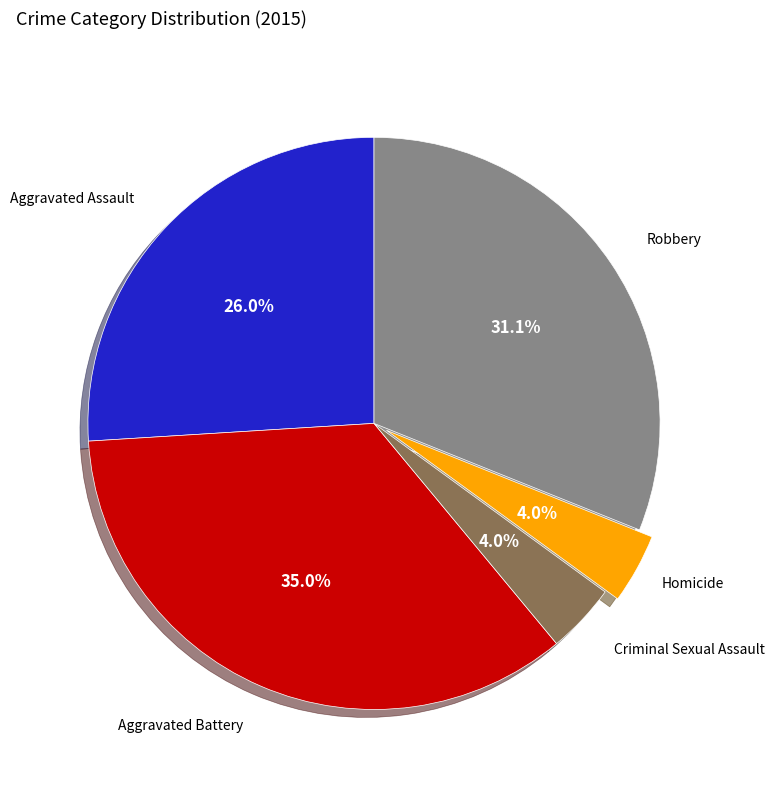

How many slices are in this pie chart?

5